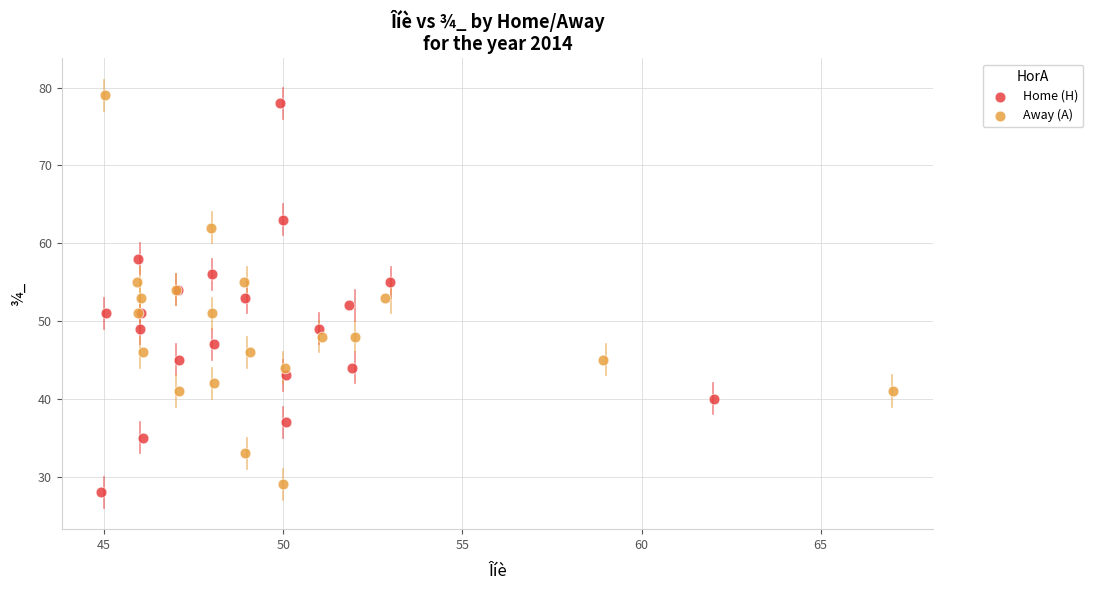

What are all the series names shown in the legend?

Home (H), Away (A)